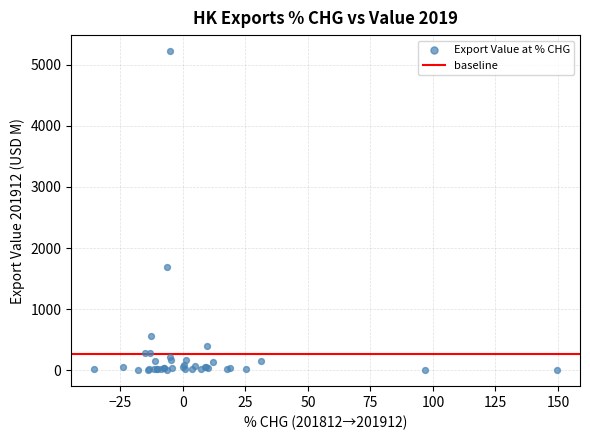

What Y value in the scatter plot is closest to 2612?

1695.1